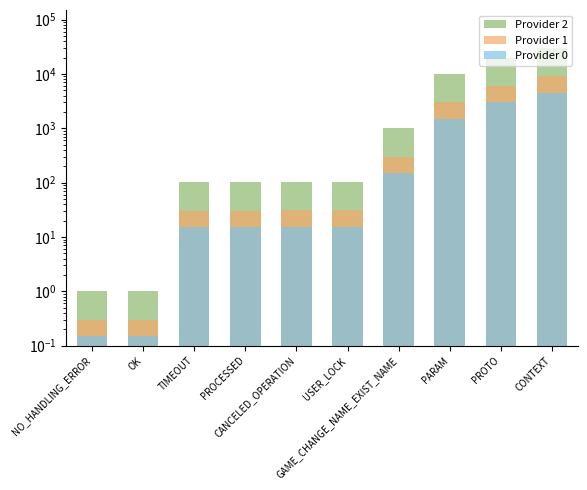

What is the difference between the Provider 1 values at NO_HANDLING_ERROR and PARAM?

2999.7